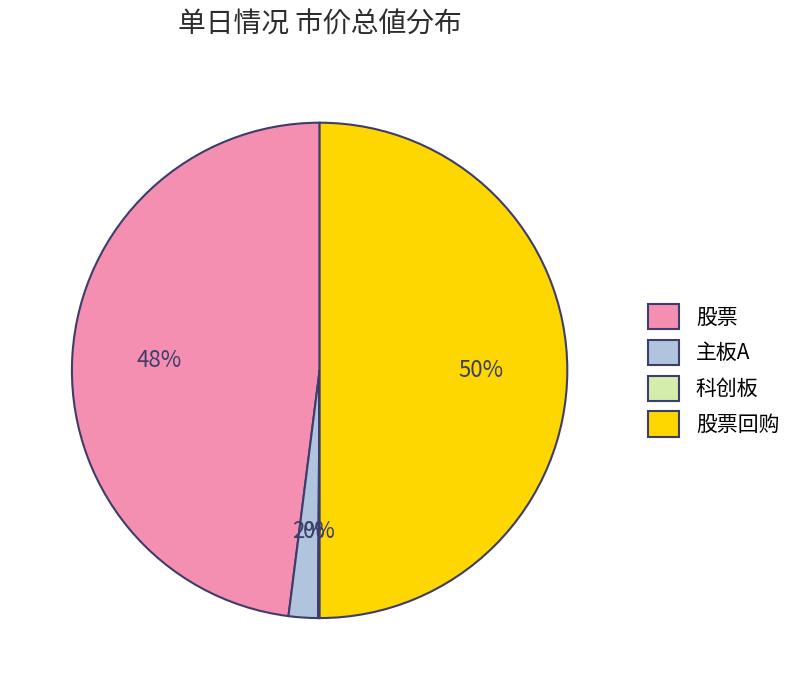

To the nearest percent, what is the difference between the 主板A and 股票回购 slice percentages?

48%